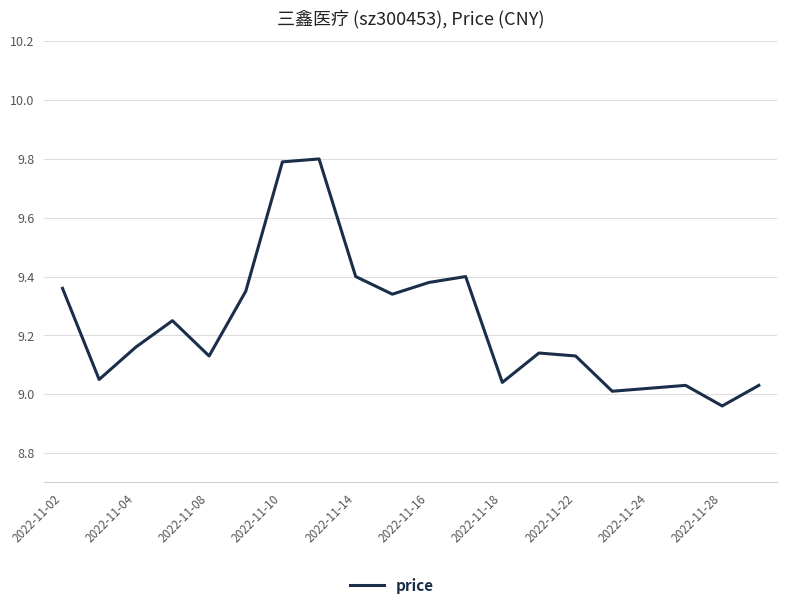

Does the chart display data point markers on the line(s)?

No